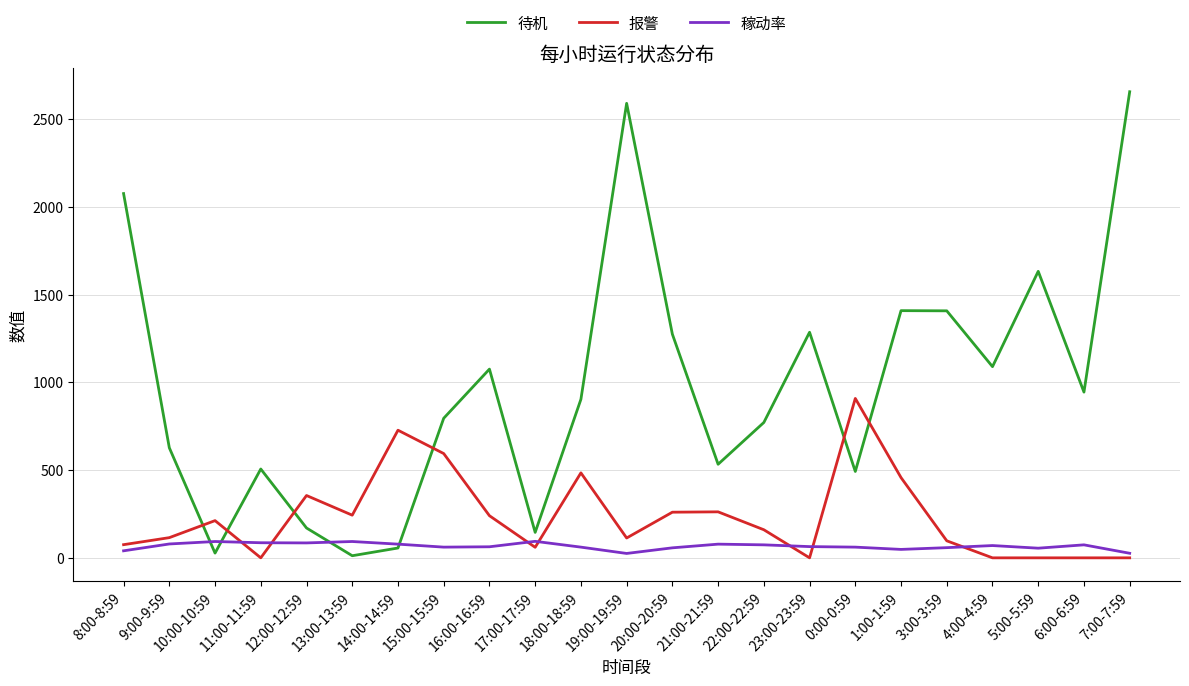

What position from the left is 9:00-9:59?

2